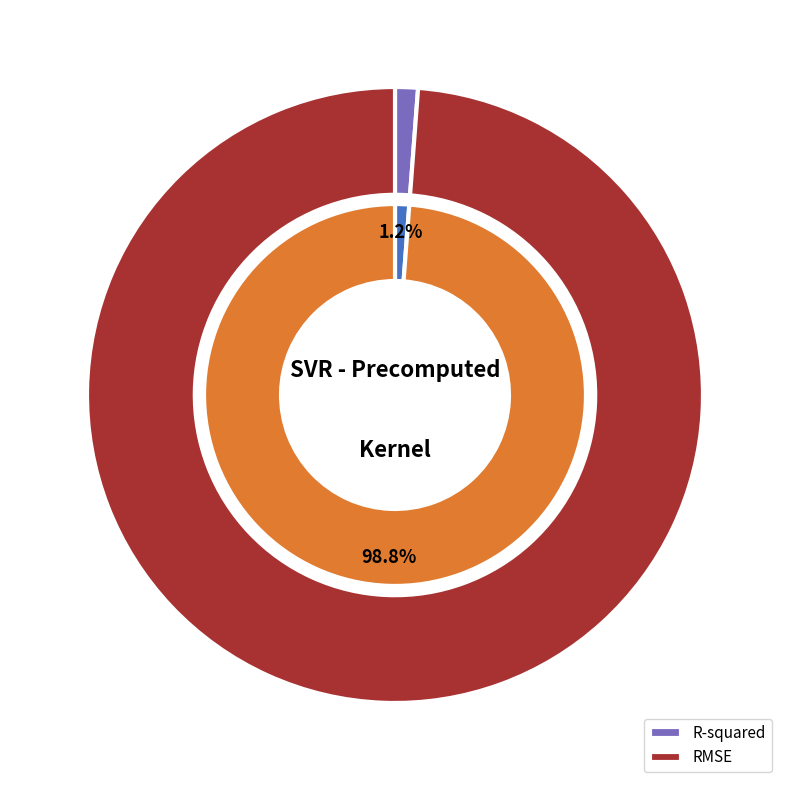

Count the number of slices in the pie.

2